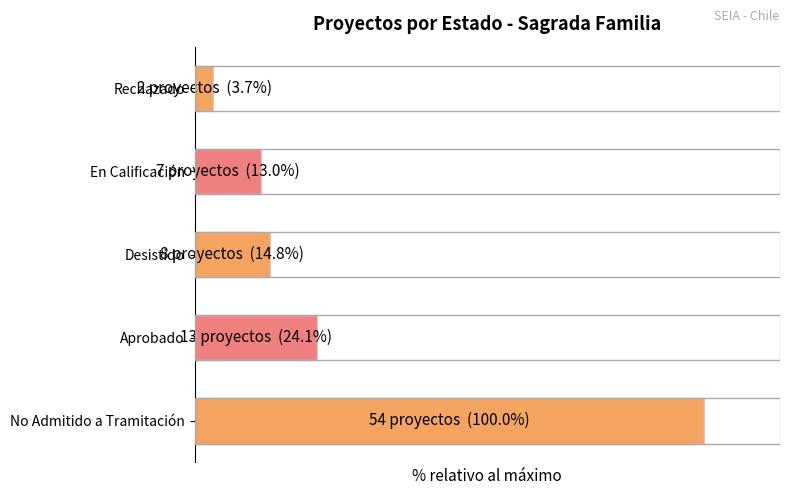

What is the average value?

31.1